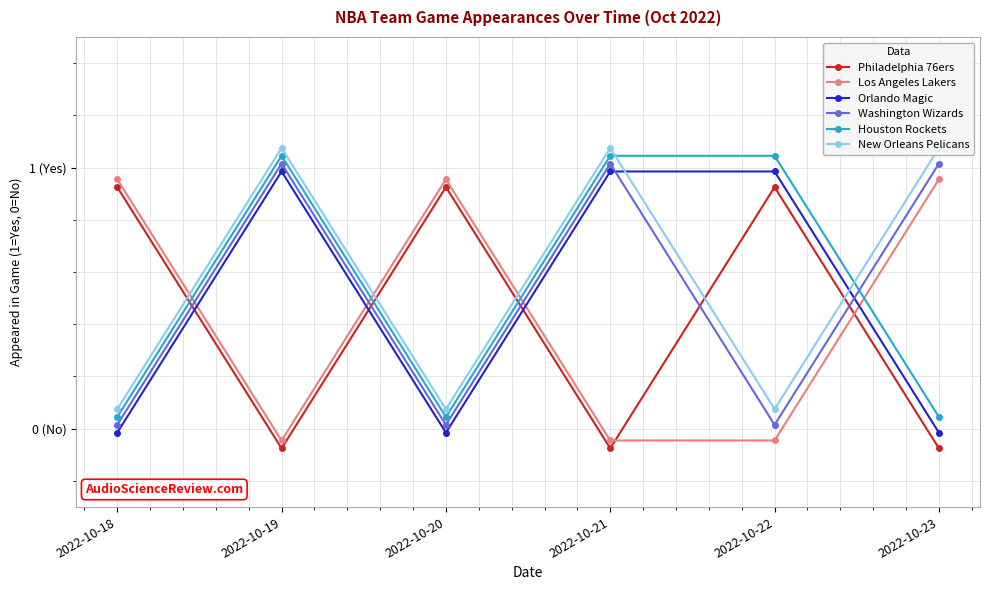

How many values in Philadelphia 76ers are below zero?

3